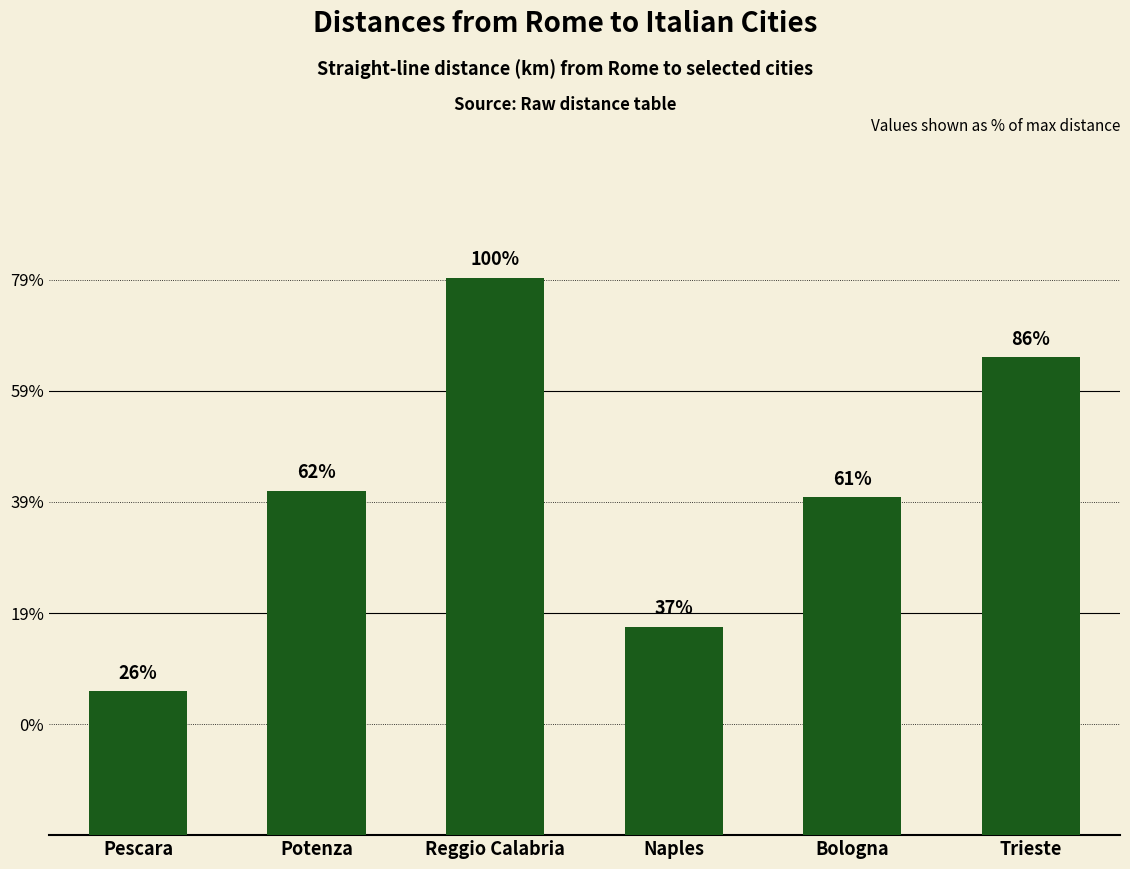

Does the chart contain any negative values?

No